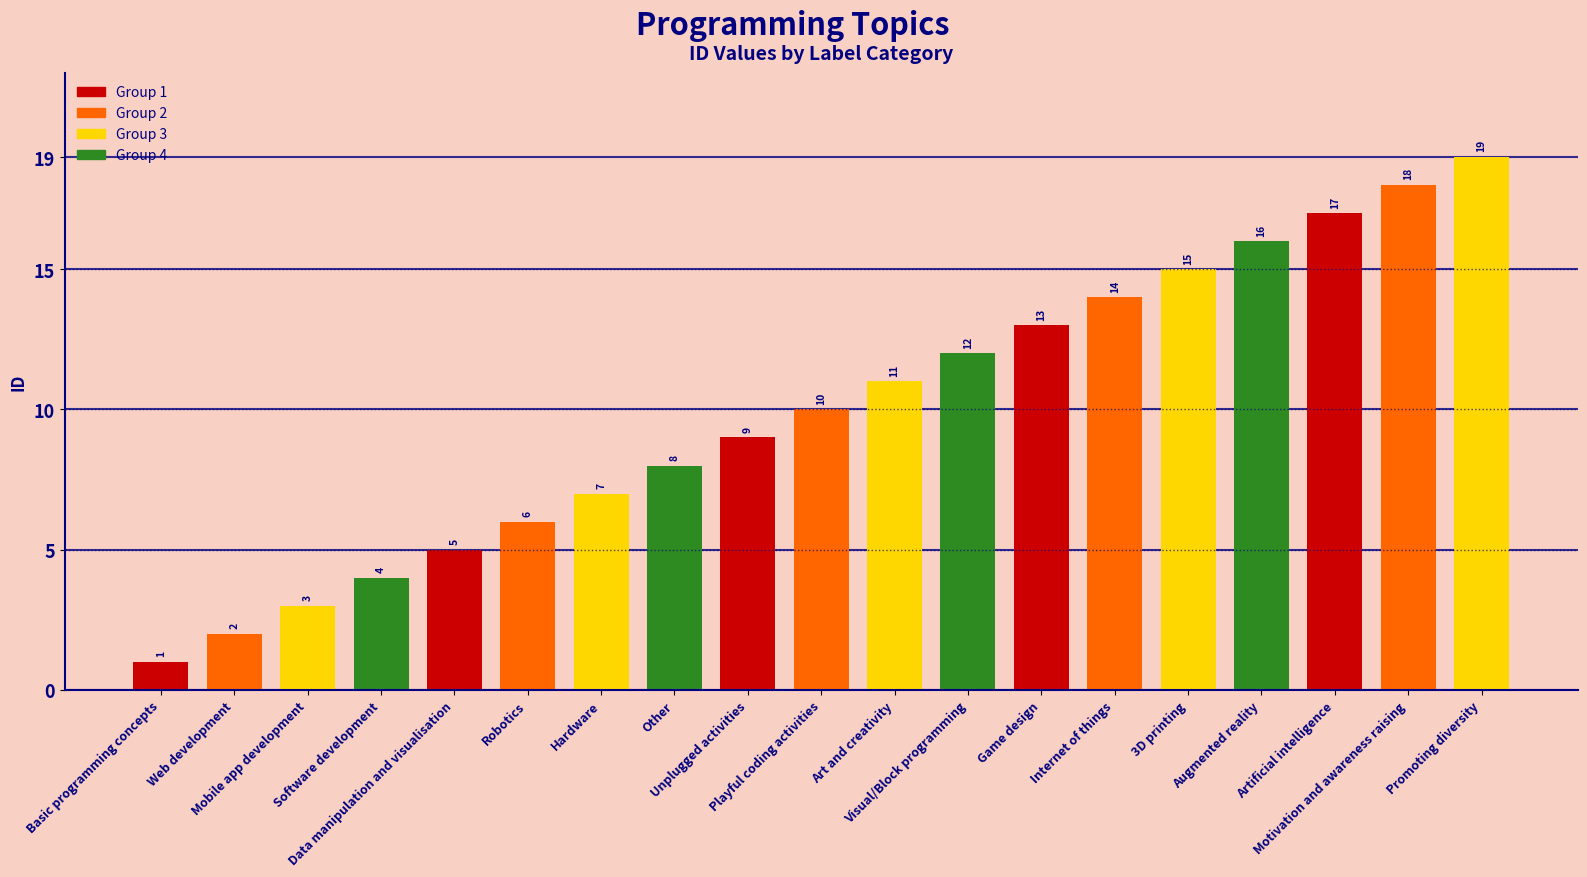

List the labels in order of value, smallest first.

Basic programming concepts, Web development, Mobile app development, Software development, Data manipulation and visualisation, Robotics, Hardware, Other, Unplugged activities, Playful coding activities, Art and creativity, Visual/Block programming, Game design, Internet of things, 3D printing, Augmented reality, Artificial intelligence, Motivation and awareness raising, Promoting diversity